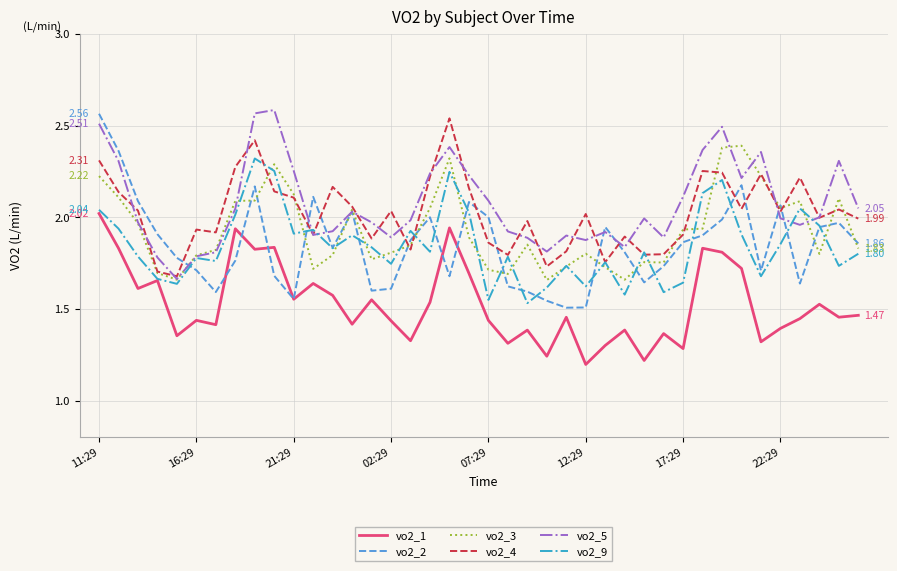

Which series has the largest range (max minus min)?

vo2_2